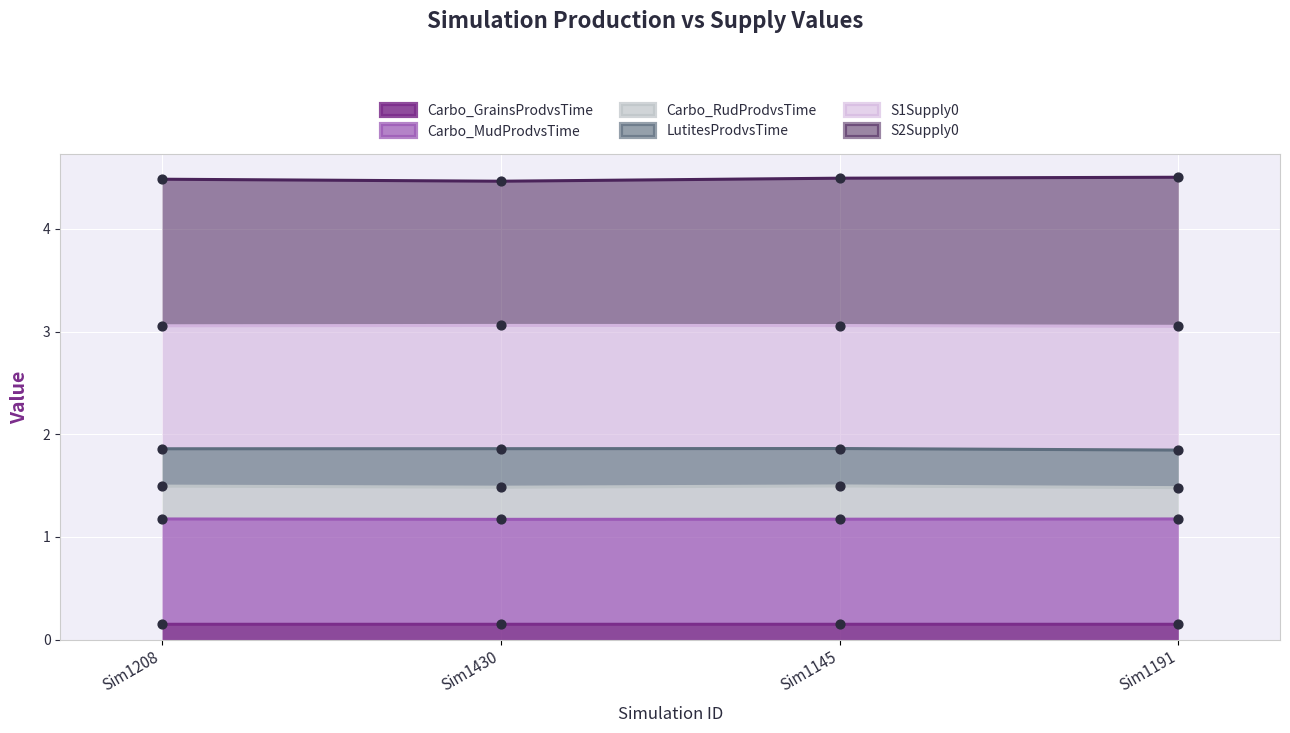

At how many categories does at least one series exceed 0?

4